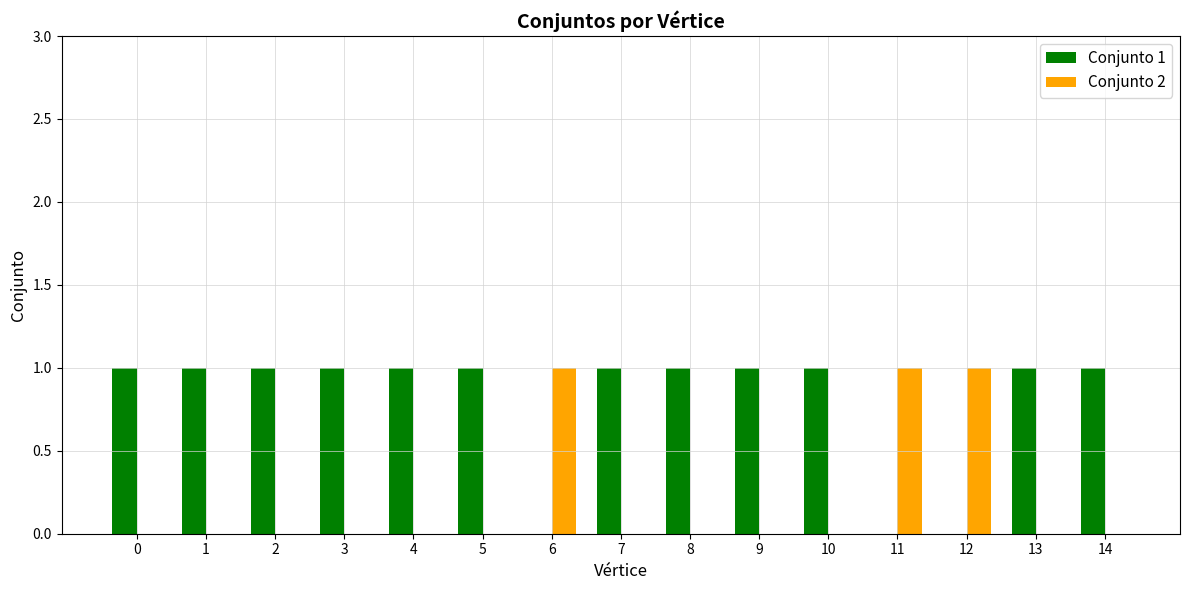

Reading left to right, list all the values displayed in this chart.

Conjunto 1: 1	1	1	1	1	1	0	1	1	1	1	0	0	1	1
Conjunto 2: 0	0	0	0	0	0	1	0	0	0	0	1	1	0	0